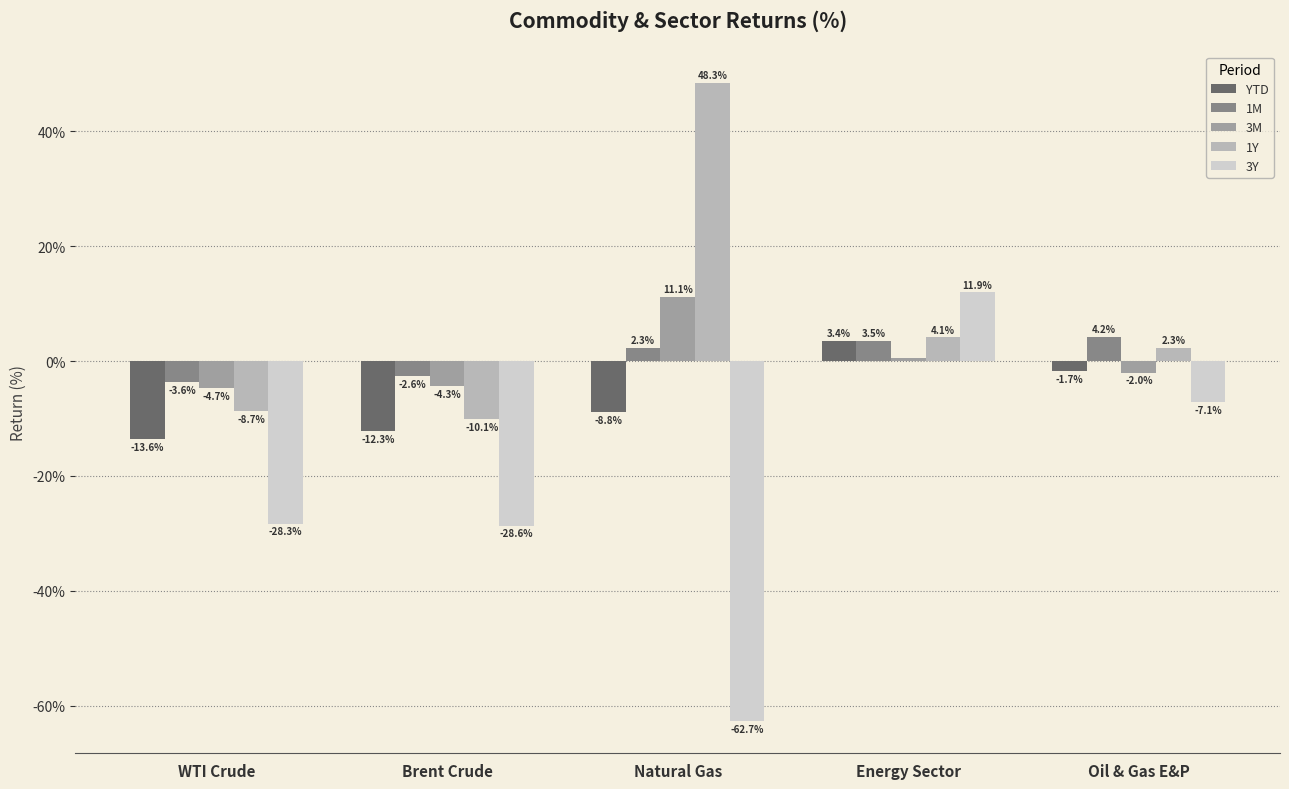

Read the YTD value at Natural Gas.

-8.8